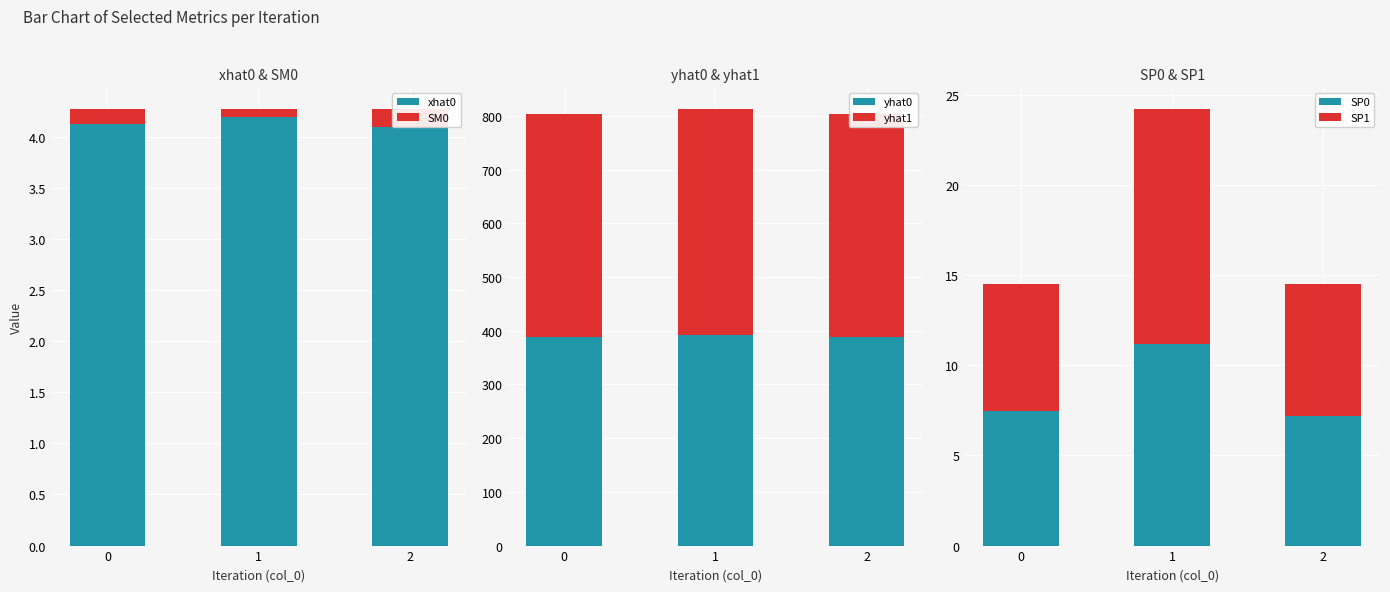

List the series in order of their peak value, lowest first.

SM0, xhat0, SP0, SP1, yhat0, yhat1